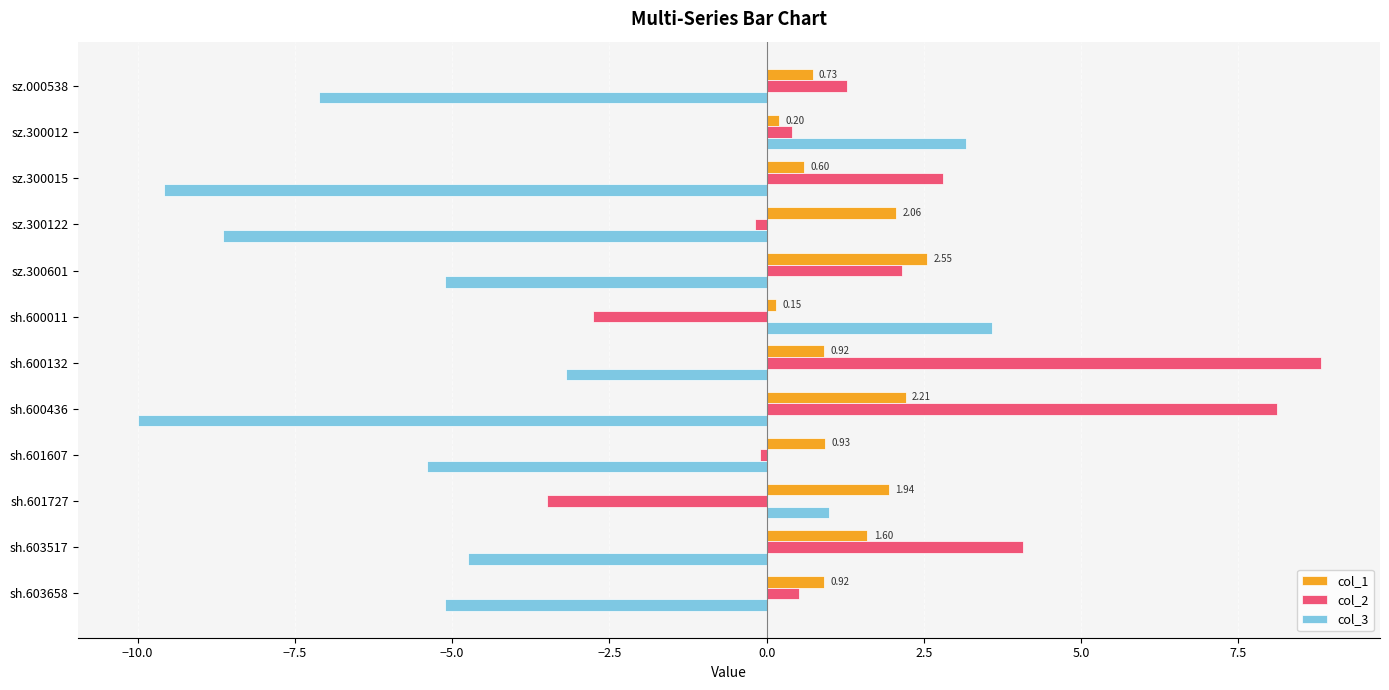

What is the total value across all series at sz.300015?

-6.2